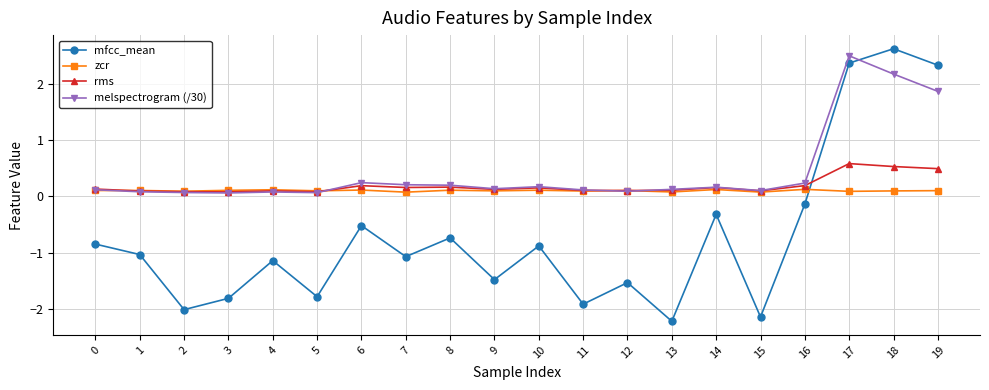

True or false: melspectrogram (/30) has more than 2 points higher than both neighbors.

True